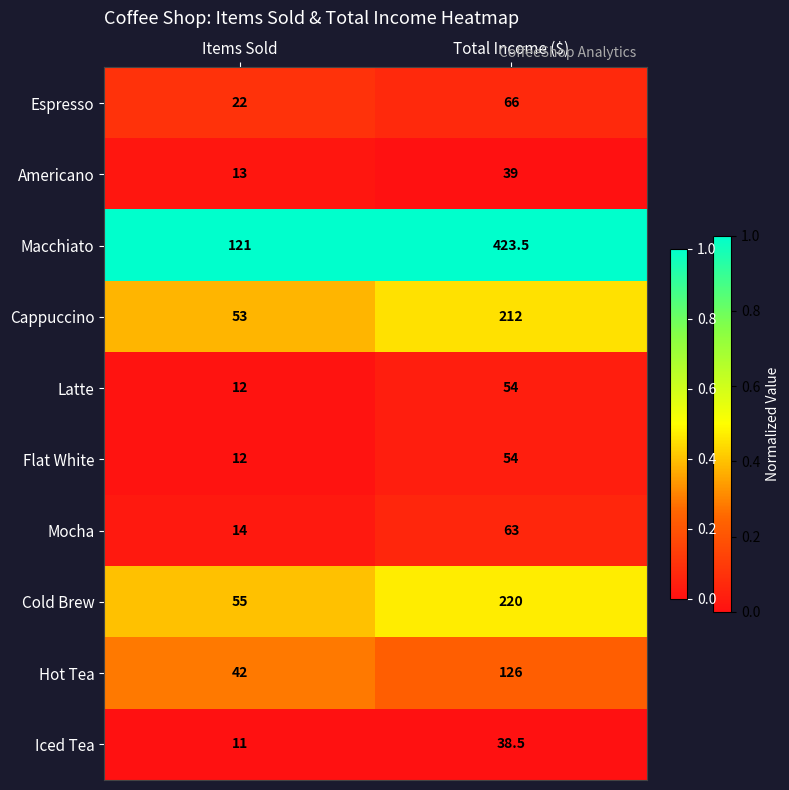

The Latte series shows 26.7 at Total Income ($). True or false?

False